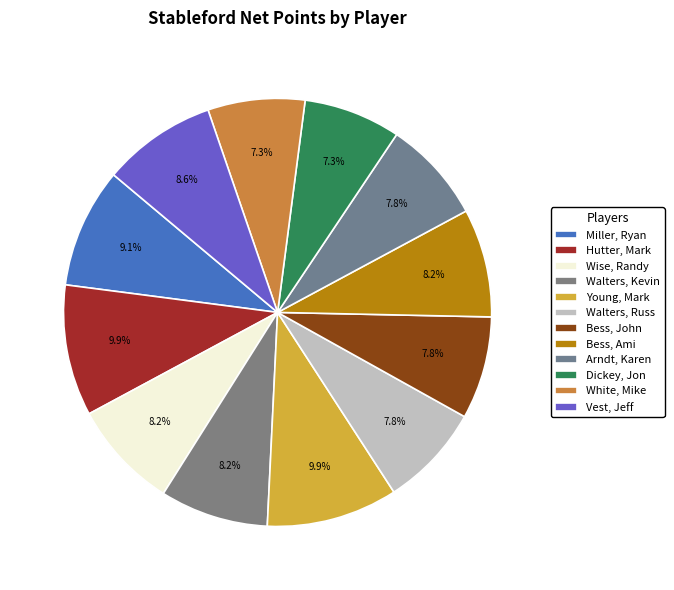

To the nearest percent, what is the difference between the Young, Mark and Walters, Russ slice percentages?

2%